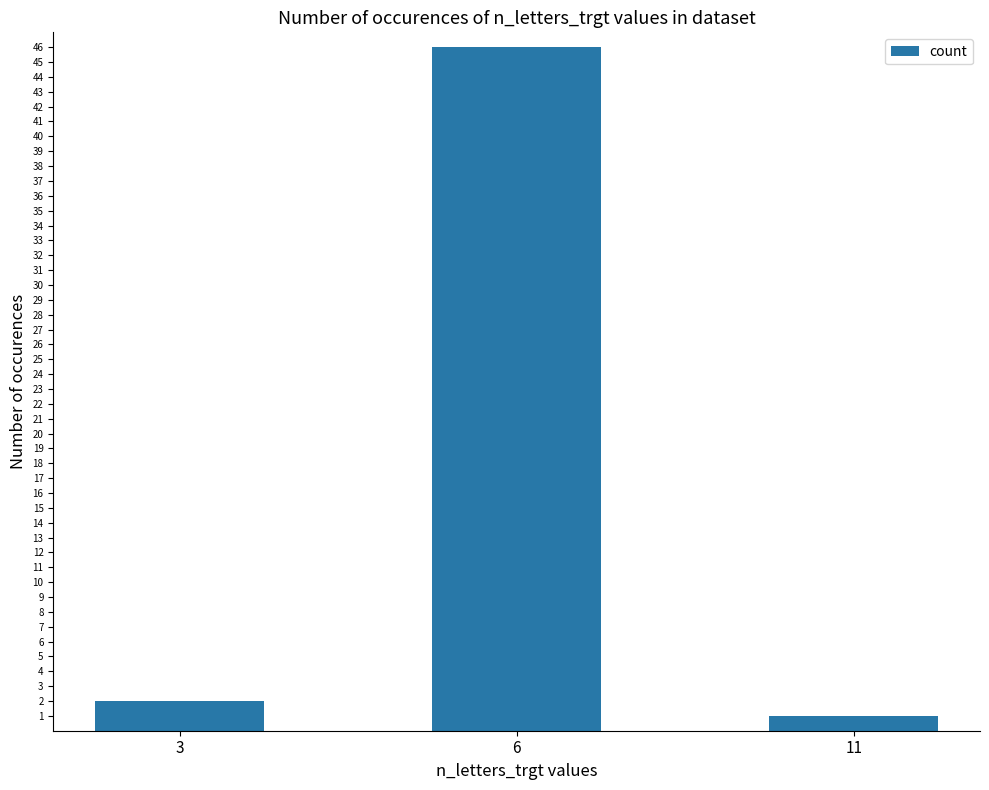

Reading left to right, extract all data points from this chart.

3=2	6=46	11=1